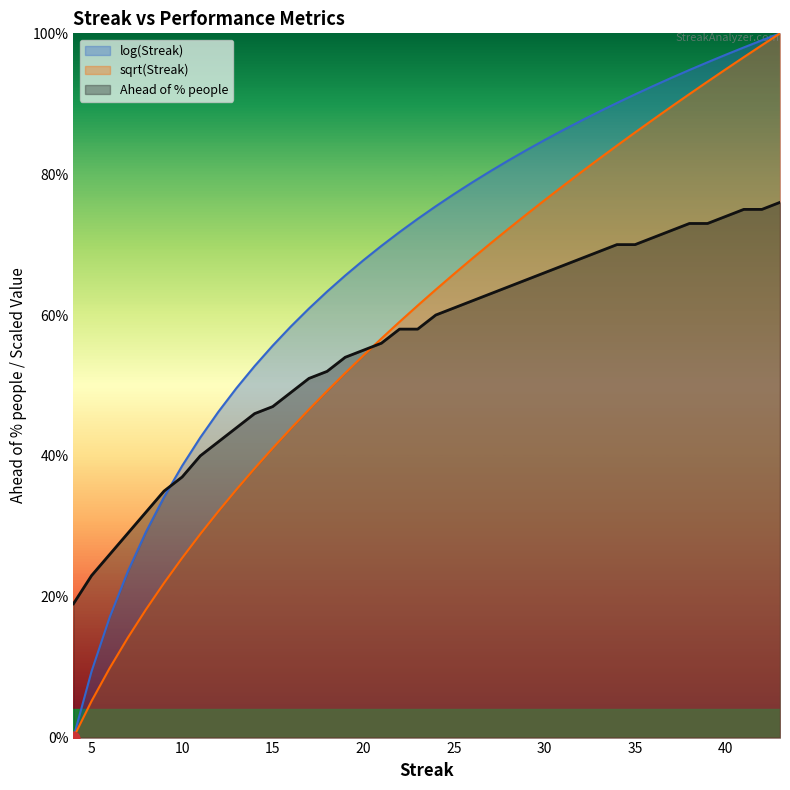

Which series has the largest total across all categories?

log(Streak)